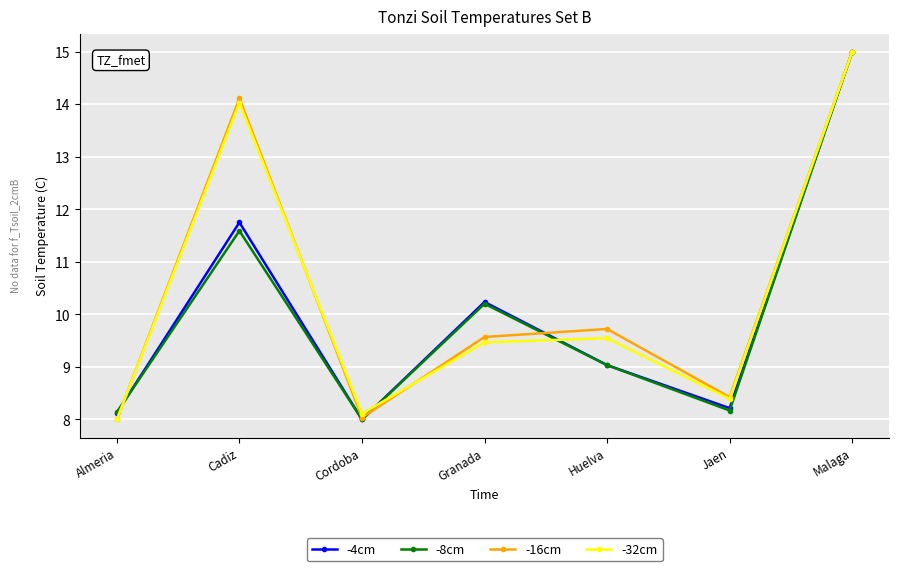

Reading right to left, extract all data points from this chart.

-4cm: Malaga=15.0	Jaen=8.2	Huelva=9.0	Granada=10.2	Cordoba=8.0	Cadiz=11.8	Almeria=8.1
-8cm: Malaga=15.0	Jaen=8.2	Huelva=9.0	Granada=10.2	Cordoba=8.0	Cadiz=11.6	Almeria=8.1
-16cm: Malaga=15.0	Jaen=8.4	Huelva=9.7	Granada=9.6	Cordoba=8.0	Cadiz=14.1	Almeria=8.0
-32cm: Malaga=15.0	Jaen=8.4	Huelva=9.5	Granada=9.5	Cordoba=8.1	Cadiz=14.0	Almeria=8.0